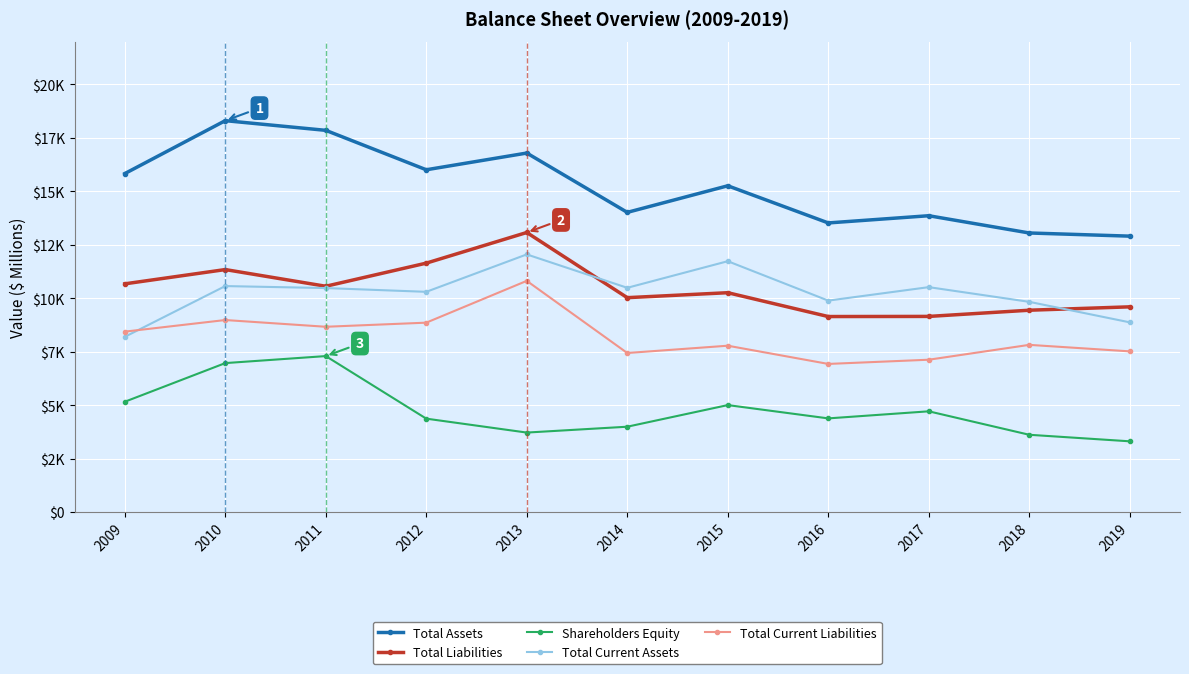

Does the chart have visible grid lines?

Yes